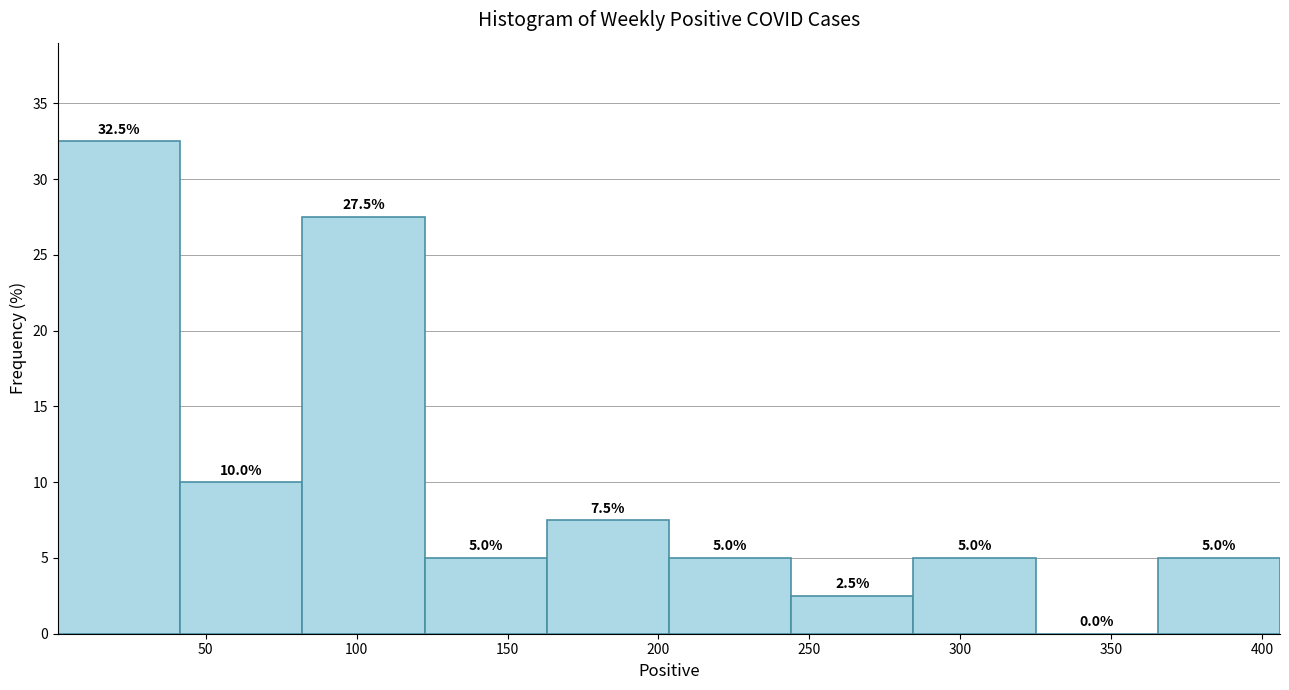

What is the height of the bar covering 203.5 to 244.0 on the x-axis? The bar edges are not printed on the chart, so give them approximately, as read against the axis.

5.0